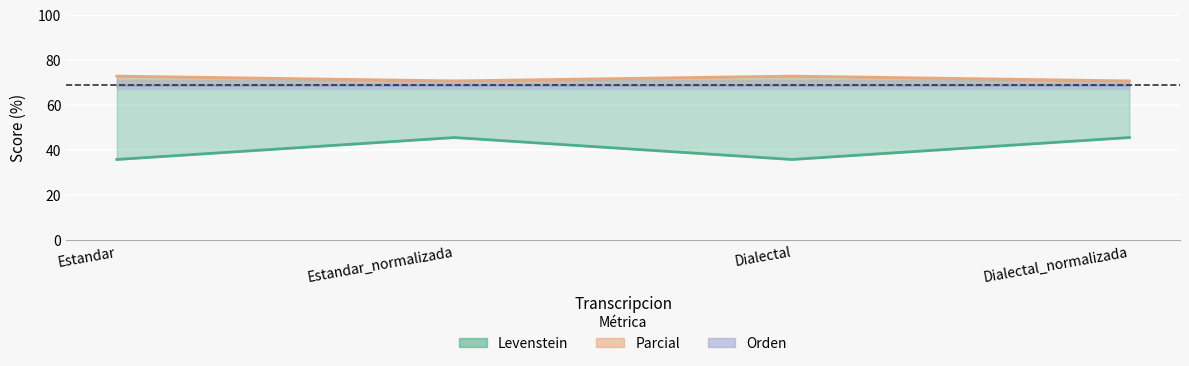

Is the value of Levenstein at Estandar_normalizada greater than the value of Parcial at Dialectal_normalizada?

No